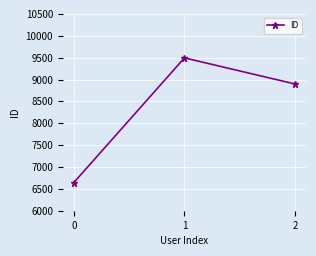

How many distinct data groups are displayed?

1